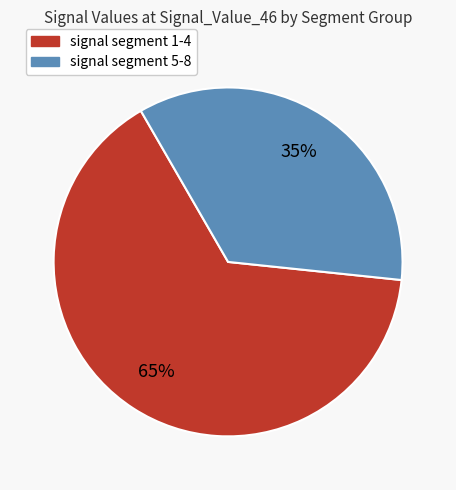

How many segments does this pie chart have?

2